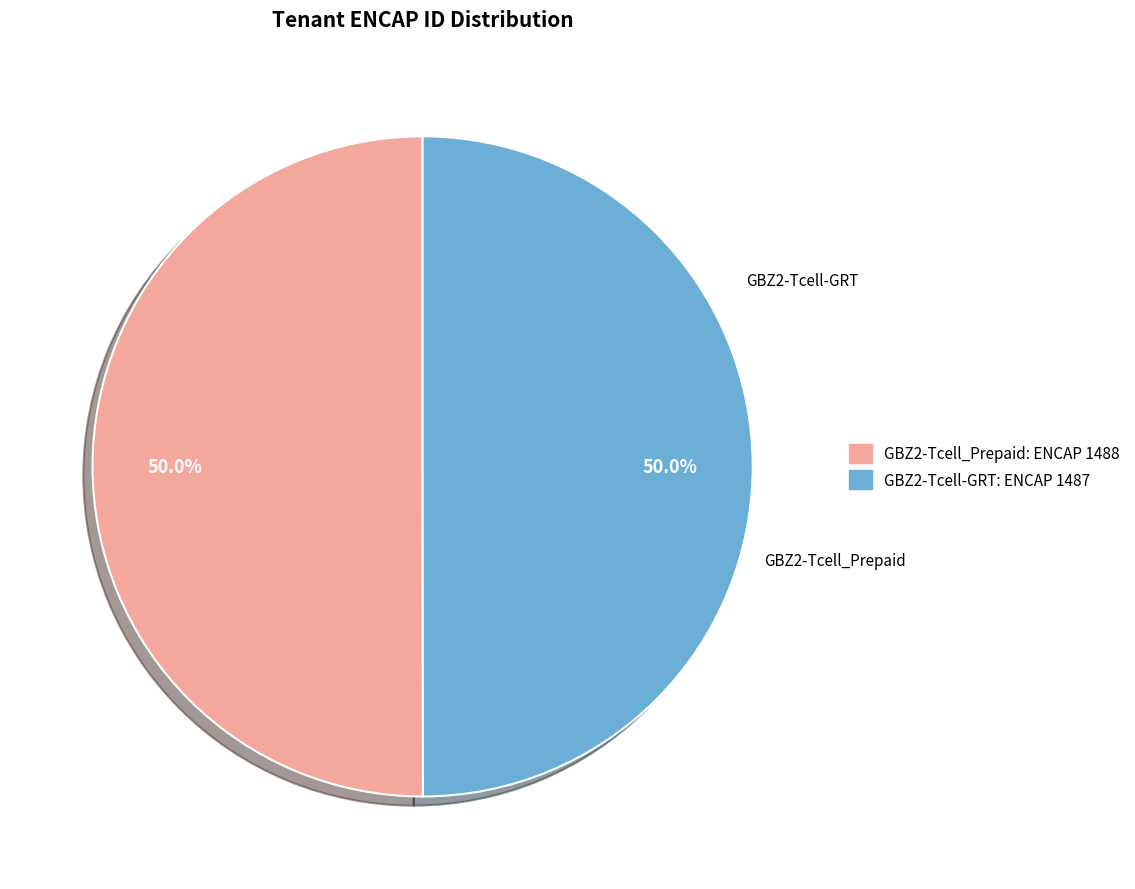

Do GBZ2-Tcell-GRT and GBZ2-Tcell_Prepaid together represent more than half of the pie?

Yes